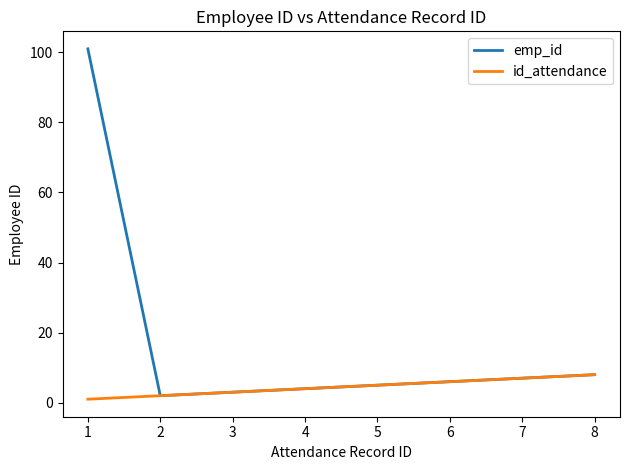

At how many categories does at least one series exceed 40?

1